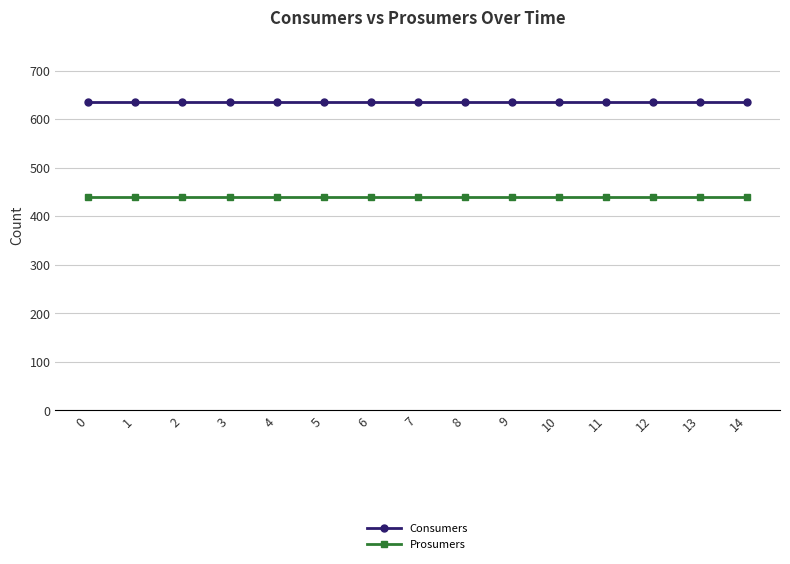

What is the spread (max minus min) of values at 6?

195